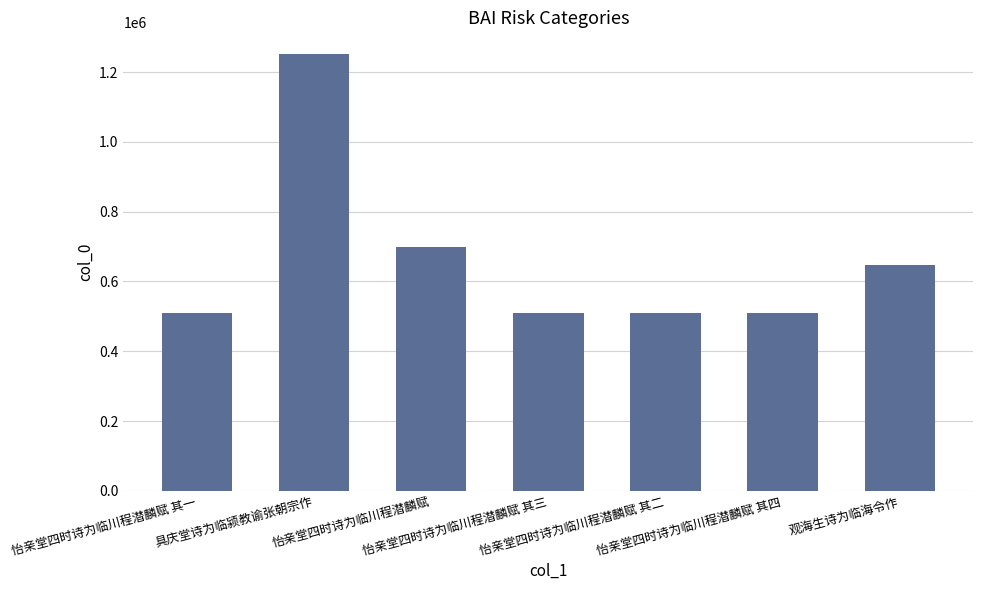

The value at 具庆堂诗为临颍教谕张朝宗作 is 542553. True or false?

False